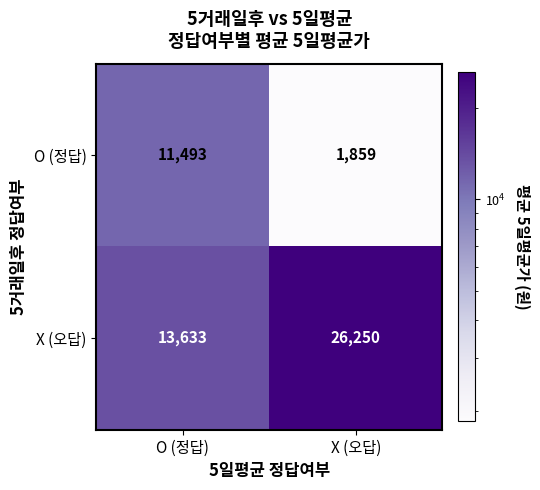

What is the difference between the maximum and minimum values in the X (오답) series?

12617